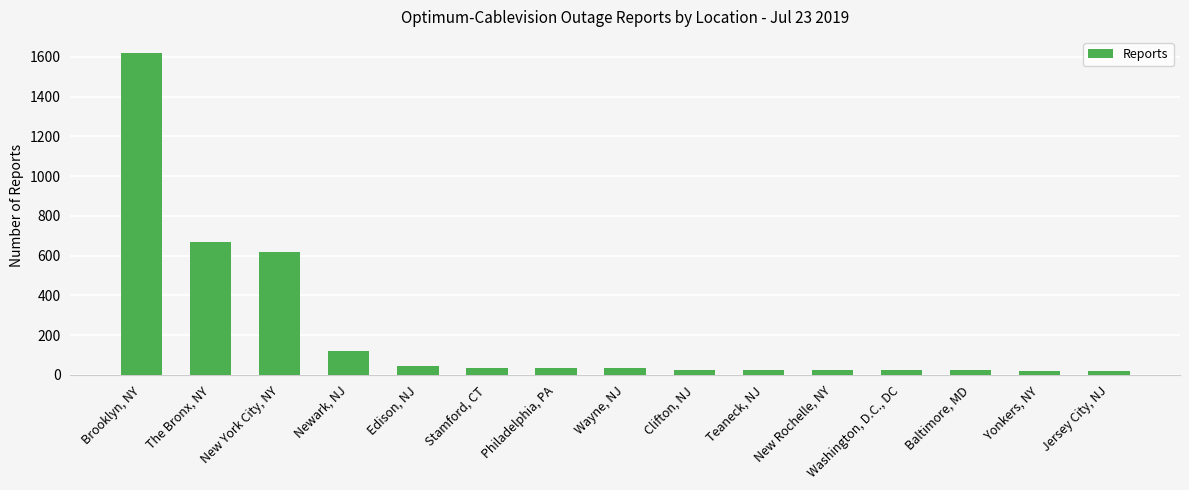

What is the approximate value at Washington, D.C., DC, to the nearest 10?

30